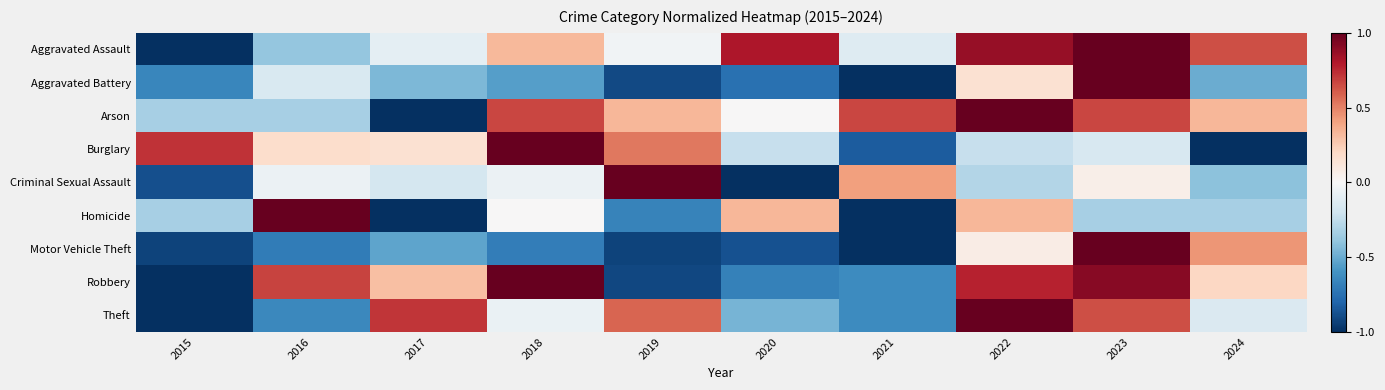

What is the difference between the highest and lowest values at 2022?

1.3